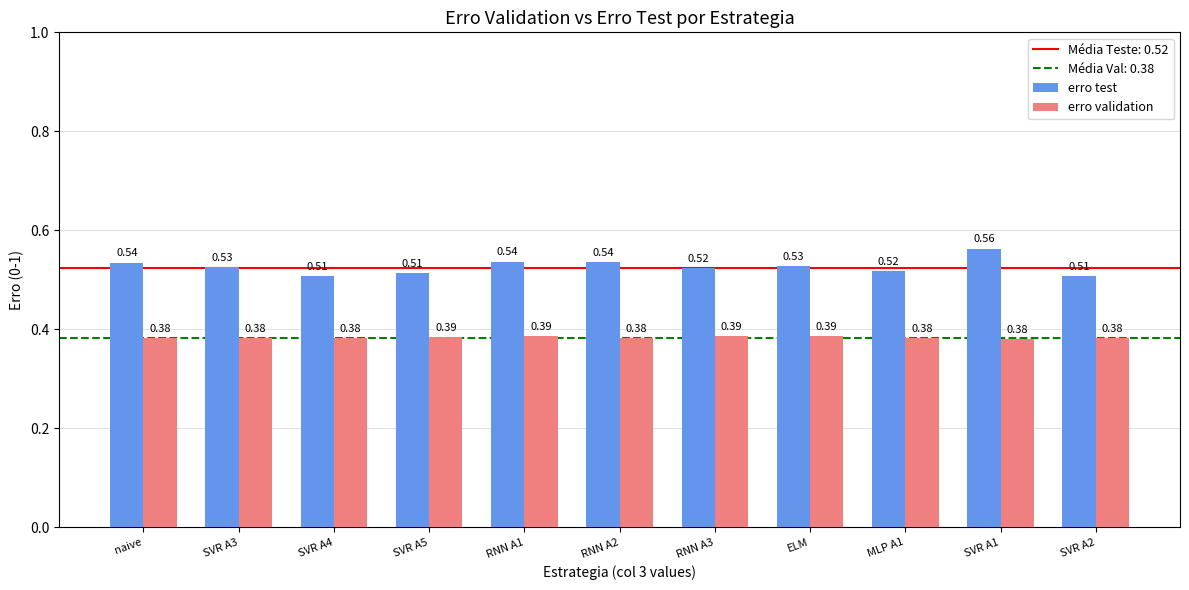

Rank the series at RNN A2 from lowest to highest value.

erro validation, erro test